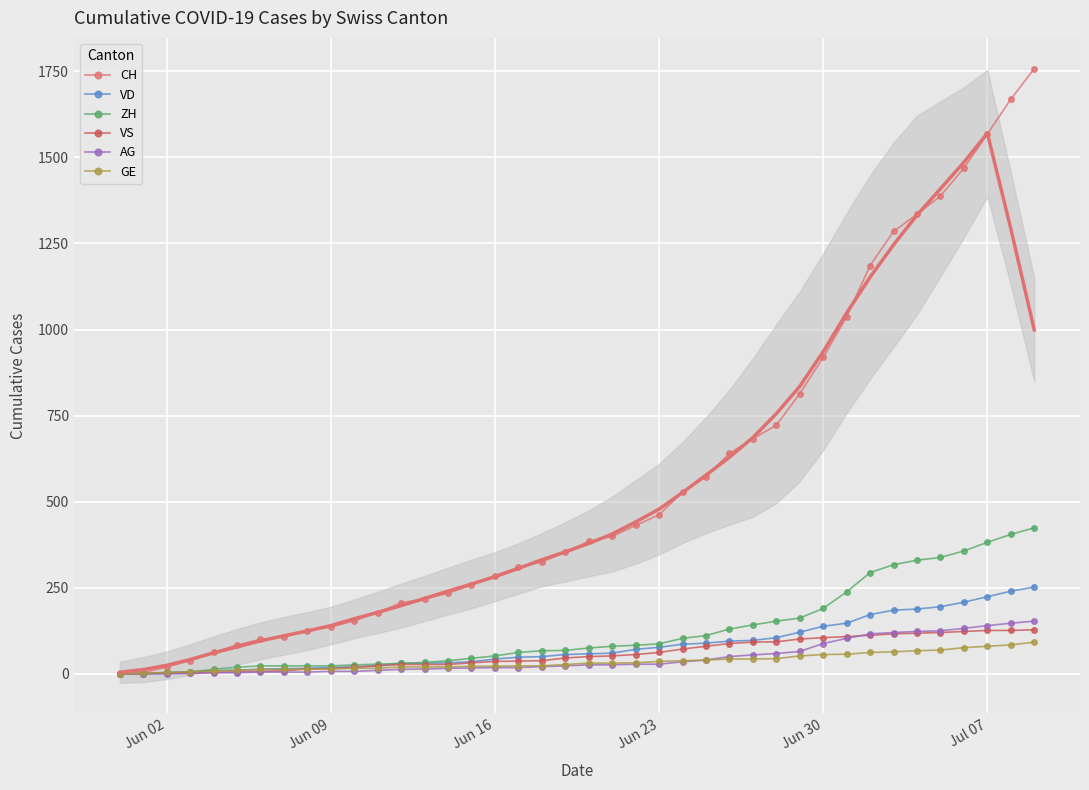

At how many categories does at least one series exceed 1238?

7